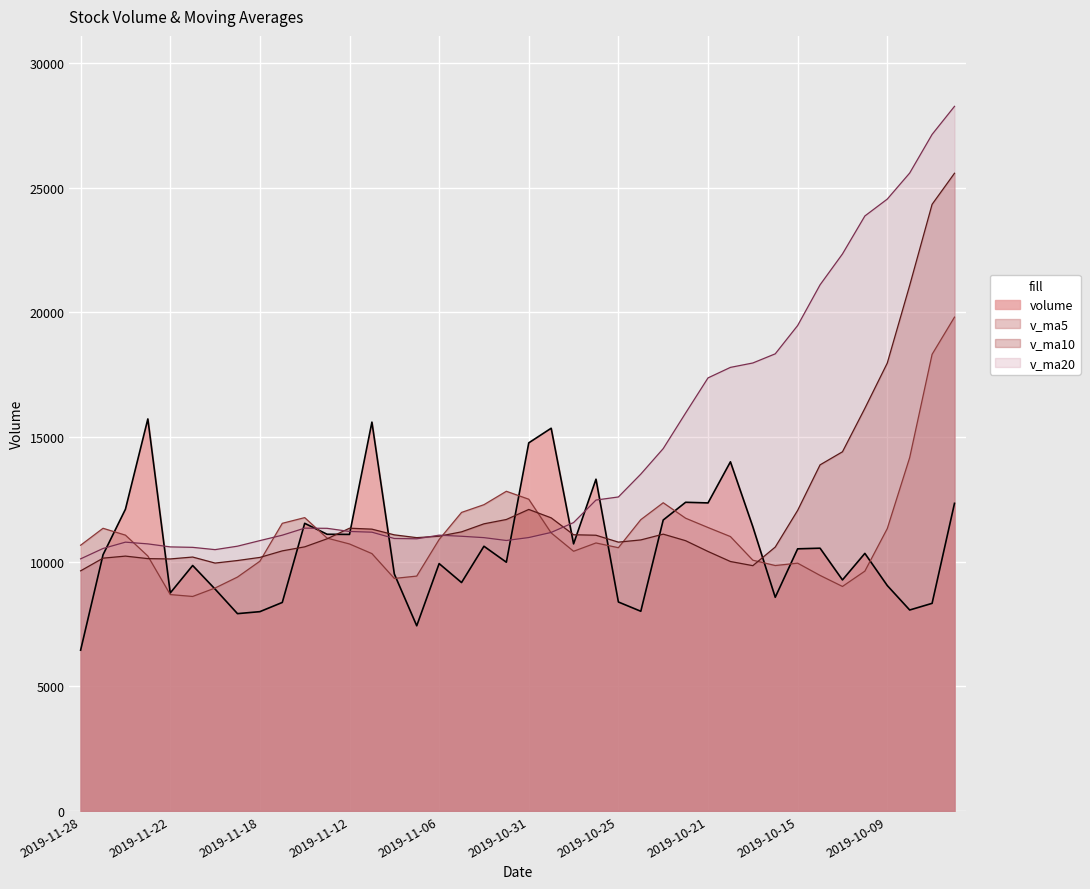

Reading left to right, what are all the values shown in this chart?

volume: 2019-11-28=6450.0	2019-11-27=10276.0	2019-11-26=12102.0	2019-11-25=15722.3	2019-11-22=8744.0	2019-11-21=9845.5	2019-11-20=8900.0	2019-11-19=7915.0	2019-11-18=7994.8	2019-11-15=8363.8	2019-11-14=11537.0	2019-11-13=11098.0	2019-11-12=11092.0	2019-11-11=15595.0	2019-11-08=9506.3	2019-11-07=7427.7	2019-11-06=9922.0	2019-11-05=9161.9	2019-11-04=10617.0	2019-11-01=9977.0	2019-10-31=14764.0	2019-10-30=15350.0	2019-10-29=10713.0	2019-10-28=13306.0	2019-10-25=8382.0	2019-10-24=8010.0	2019-10-23=11669.4	2019-10-22=12380.4	2019-10-21=12355.0	2019-10-18=14004.0	2019-10-17=11400.0	2019-10-16=8570.9	2019-10-15=10514.0	2019-10-14=10539.4	2019-10-11=9267.0	2019-10-10=10330.8	2019-10-09=9041.4	2019-10-08=8061.0	2019-09-30=8328.0	2019-09-27=12338.2
v_ma5: 2019-11-28=10658.9	2019-11-27=11338.0	2019-11-26=11062.8	2019-11-25=10225.4	2019-11-22=8679.9	2019-11-21=8603.8	2019-11-20=8942.1	2019-11-19=9381.7	2019-11-18=10017.1	2019-11-15=11537.2	2019-11-14=11765.7	2019-11-13=10943.8	2019-11-12=10708.6	2019-11-11=10322.6	2019-11-08=9327.0	2019-11-07=9421.1	2019-11-06=10888.4	2019-11-05=11974.0	2019-11-04=12284.2	2019-11-01=12822.0	2019-10-31=12503.0	2019-10-30=11152.2	2019-10-29=10416.1	2019-10-28=10749.6	2019-10-25=10559.4	2019-10-24=11683.8	2019-10-23=12361.8	2019-10-22=11742.1	2019-10-21=11368.8	2019-10-18=11005.7	2019-10-17=10058.3	2019-10-16=9844.4	2019-10-15=9938.5	2019-10-14=9447.9	2019-10-11=9005.6	2019-10-10=9619.9	2019-10-09=11326.4	2019-10-08=14174.0	2019-09-30=18314.1	2019-09-27=19805.5
v_ma10: 2019-11-28=9631.3	2019-11-27=10140.0	2019-11-26=10222.2	2019-11-25=10121.2	2019-11-22=10108.5	2019-11-21=10184.7	2019-11-20=9943.0	2019-11-19=10045.1	2019-11-18=10169.9	2019-11-15=10432.1	2019-11-14=10593.4	2019-11-13=10916.1	2019-11-12=11341.3	2019-11-11=11303.4	2019-11-08=11074.5	2019-11-07=10962.1	2019-11-06=11020.3	2019-11-05=11195.0	2019-11-04=11516.9	2019-11-01=11690.7	2019-10-31=12093.4	2019-10-30=11757.0	2019-10-29=11079.1	2019-10-28=11059.2	2019-10-25=10782.5	2019-10-24=10871.0	2019-10-23=11103.1	2019-10-22=10840.3	2019-10-21=10408.4	2019-10-18=10005.6	2019-10-17=9839.1	2019-10-16=10585.4	2019-10-15=12056.3	2019-10-14=13881.0	2019-10-11=14405.6	2019-10-10=16149.2	2019-10-09=17964.3	2019-10-08=21079.2	2019-09-30=24329.2	2019-09-27=25575.2
v_ma20: 2019-11-28=10112.4	2019-11-27=10528.1	2019-11-26=10781.8	2019-11-25=10712.3	2019-11-22=10591.5	2019-11-21=10573.4	2019-11-20=10481.6	2019-11-19=10620.1	2019-11-18=10843.4	2019-11-15=11061.4	2019-11-14=11343.4	2019-11-13=11336.5	2019-11-12=11210.2	2019-11-11=11181.3	2019-11-08=10928.5	2019-11-07=10916.5	2019-11-06=11061.7	2019-11-05=11017.7	2019-11-04=10962.6	2019-11-01=10848.2	2019-10-31=10966.2	2019-10-30=11171.2	2019-10-29=11567.7	2019-10-28=12470.1	2019-10-25=12594.0	2019-10-24=13510.1	2019-10-23=14533.7	2019-10-22=15959.7	2019-10-21=17368.8	2019-10-18=17790.4	2019-10-17=17966.7	2019-10-16=18333.8	2019-10-15=19469.0	2019-10-14=21100.7	2019-10-11=22339.4	2019-10-10=23862.2	2019-10-09=24539.0	2019-10-08=25584.0	2019-09-30=27132.3	2019-09-27=28258.0